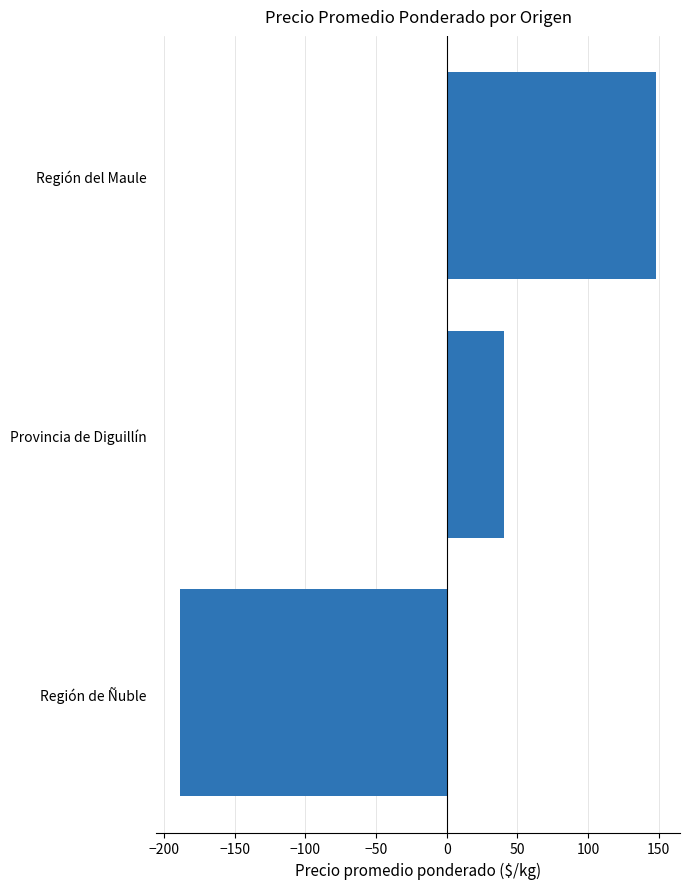

What is the difference between the second highest and minimum values?

228.9